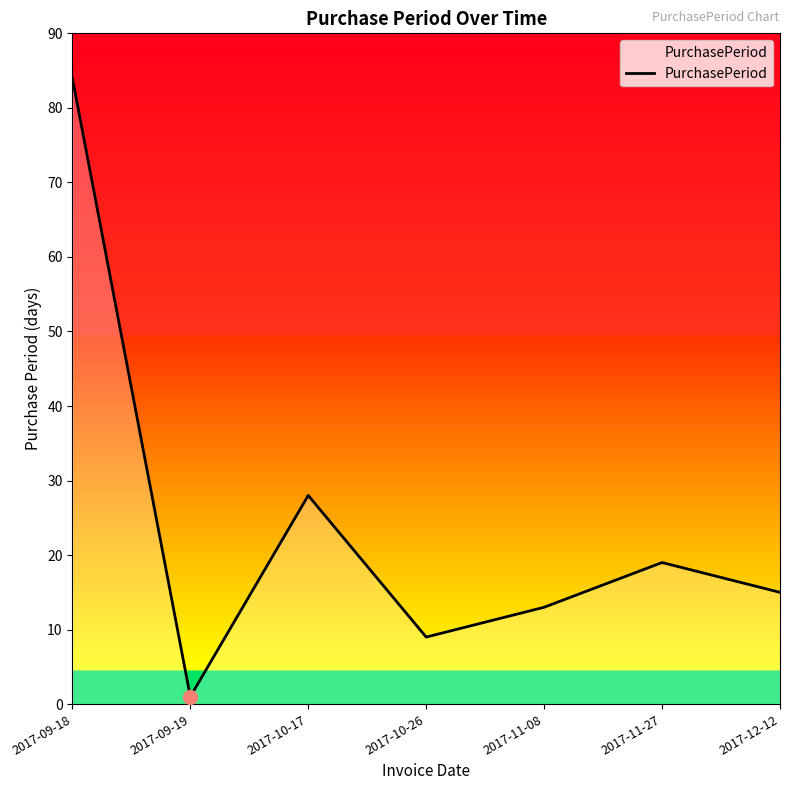

Read the value at 2017-11-08.

13